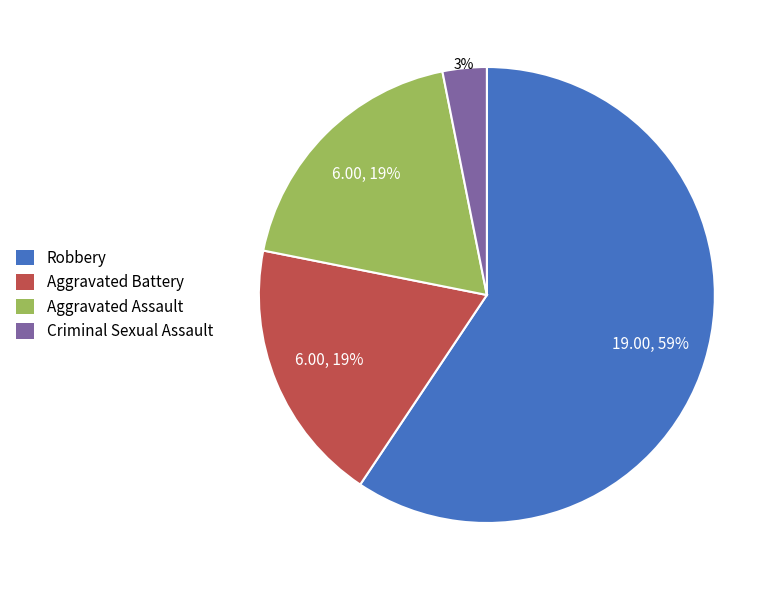

Which category has the smallest portion of the pie?

Criminal Sexual Assault